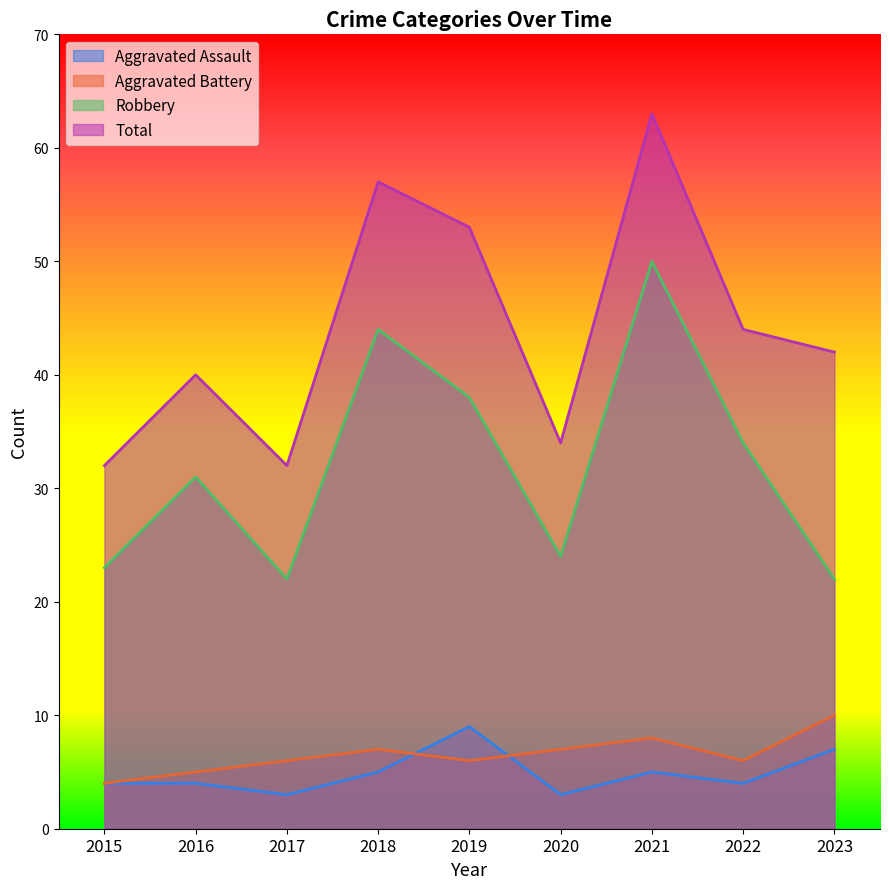

What is the value of the Robbery point at the 7th from the left?

50